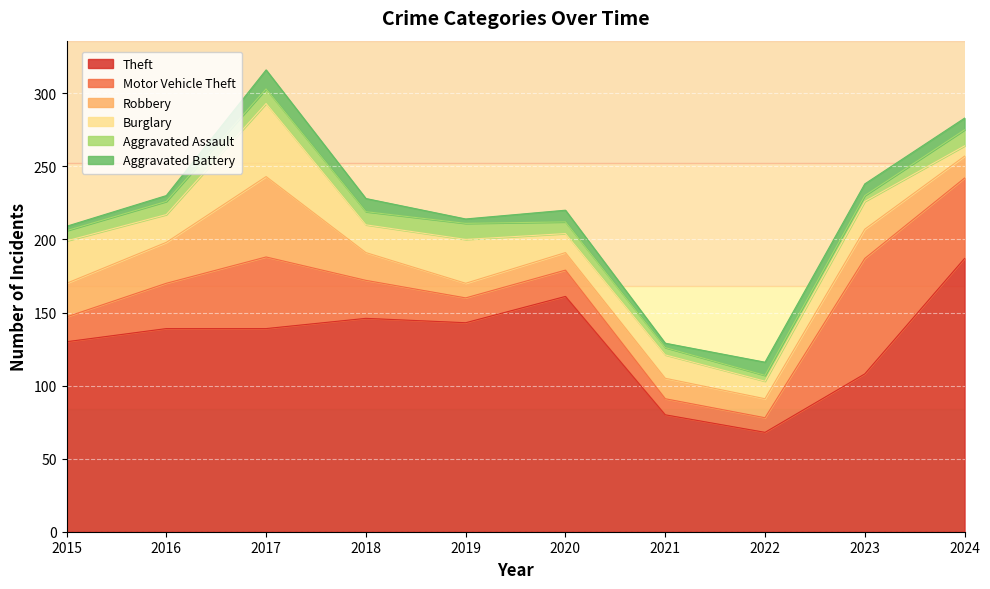

How many lines are shown in the chart?

6